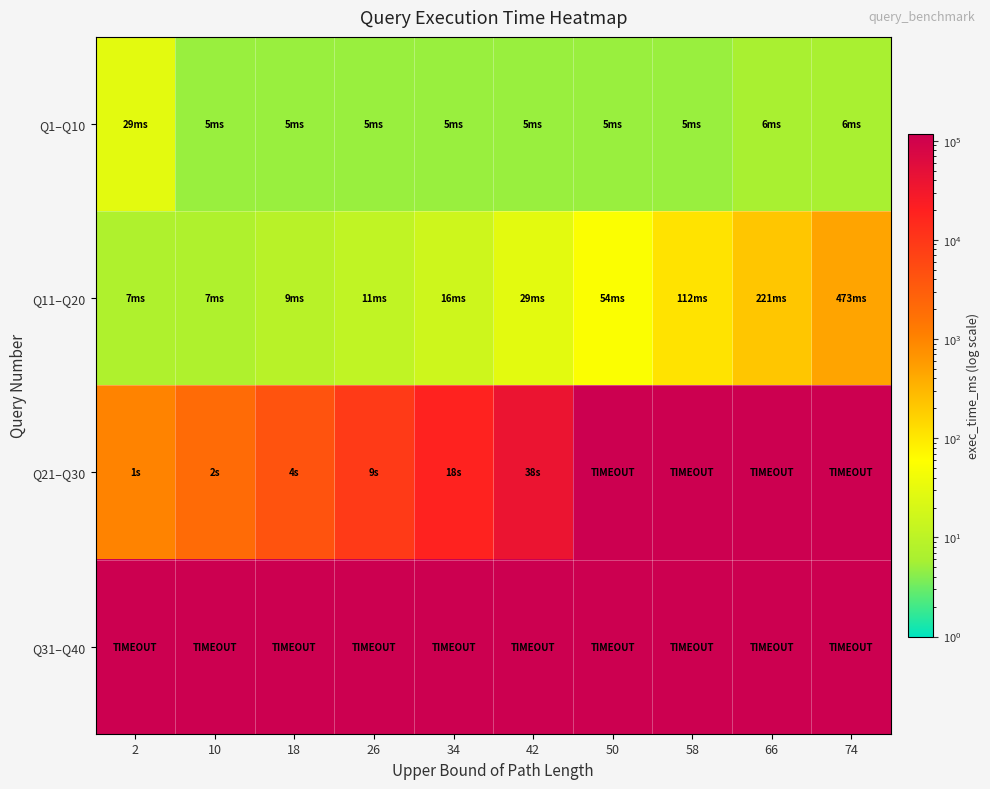

How many data points does each series have?

10